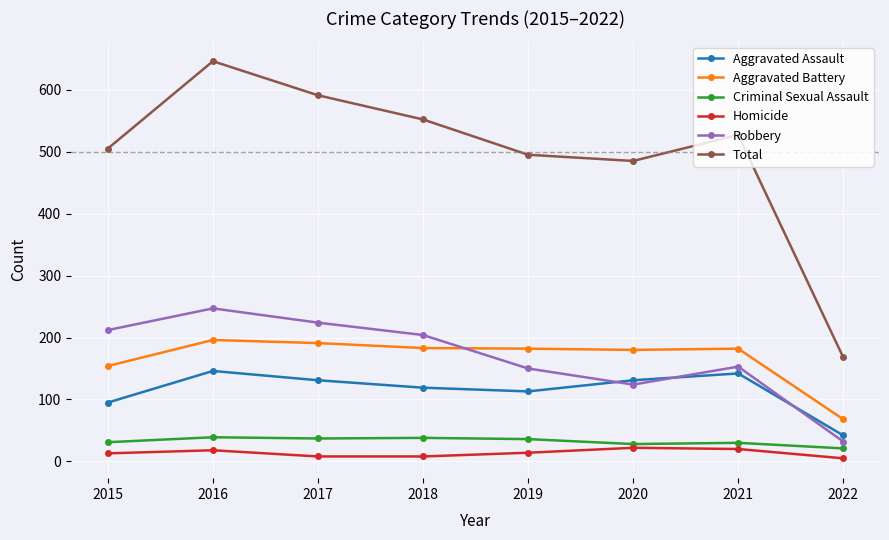

True or false: Robbery and Homicide cross at least once.

False